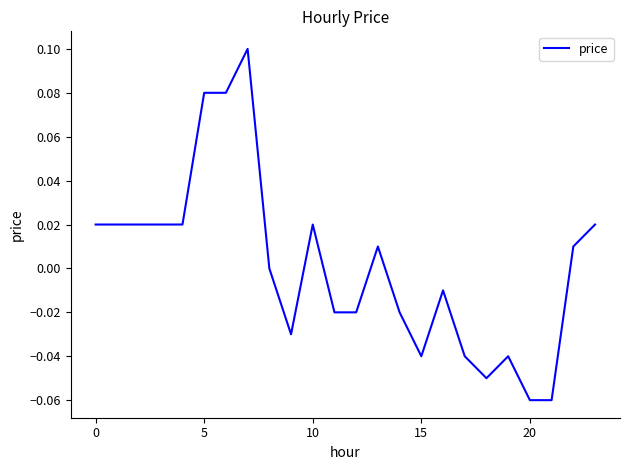

How many lines are shown in the chart?

1